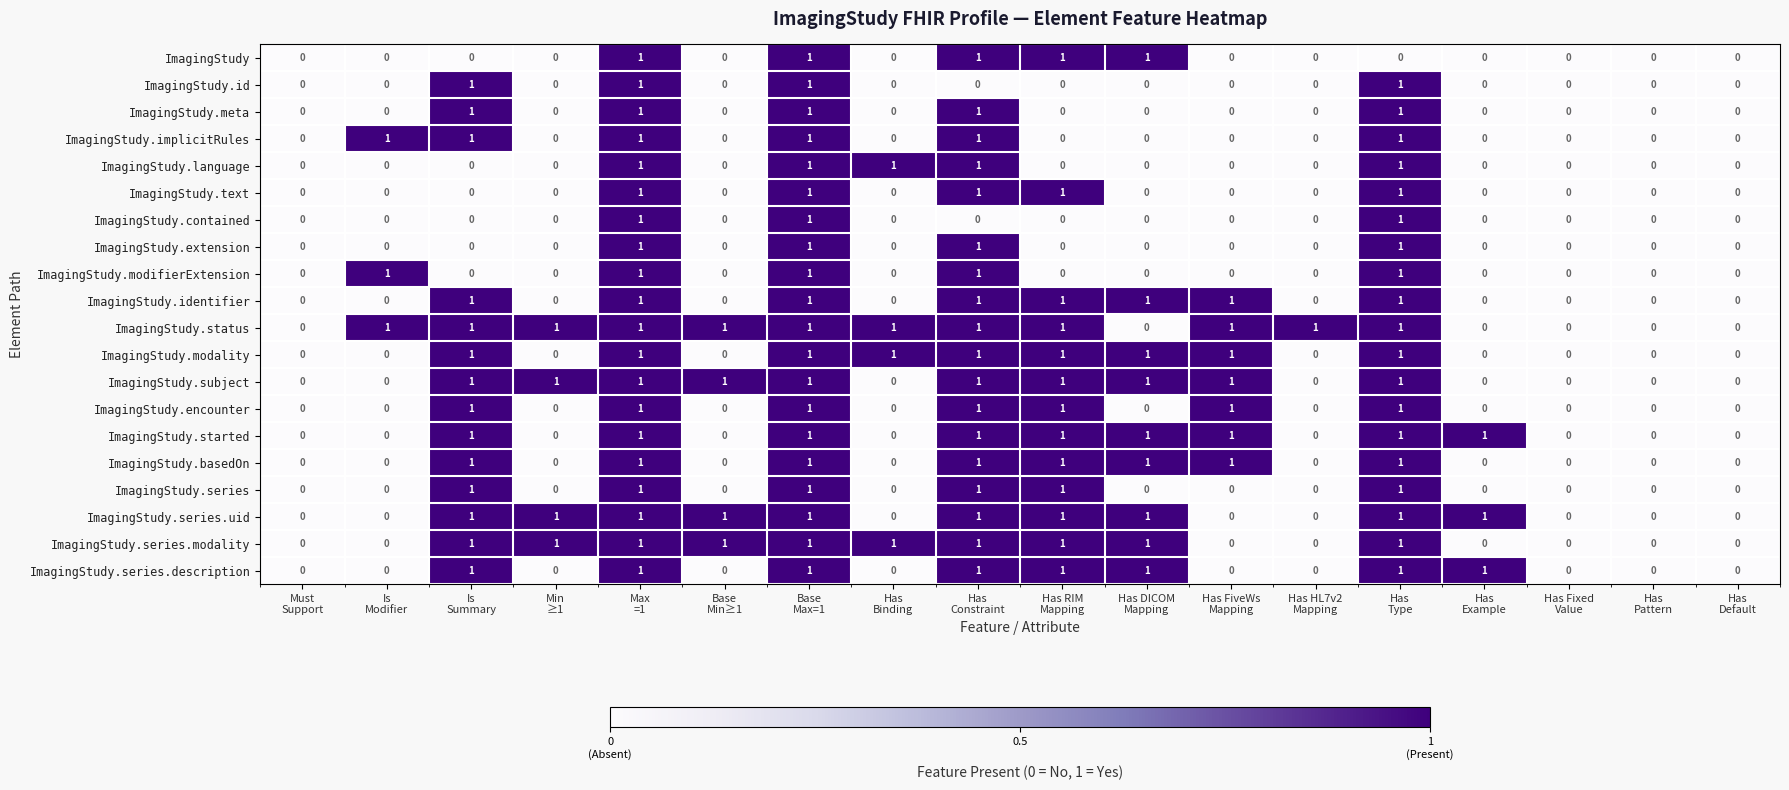

Count the number of categories in the chart.

18